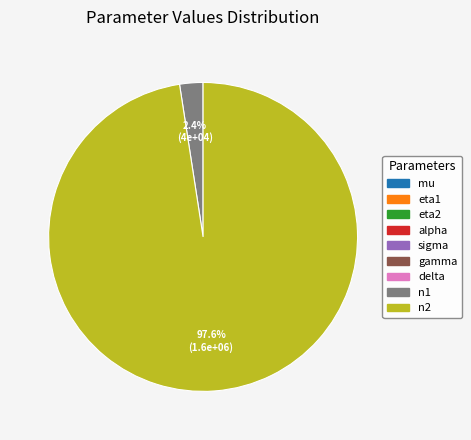

Is the sum of n2 and n1 greater than half?

Yes